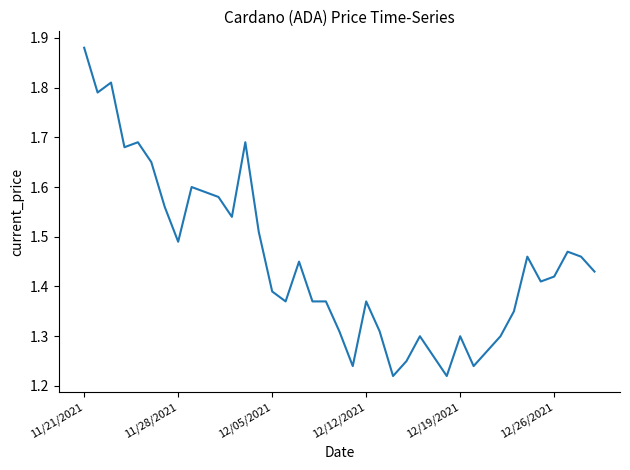

At which category does the chart reach its minimum across all series?

23